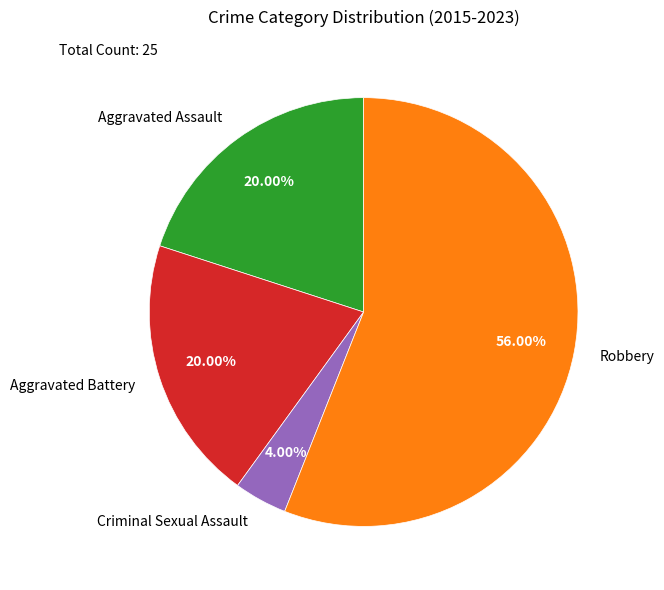

Is there any slice that represents more than half of the pie?

Yes